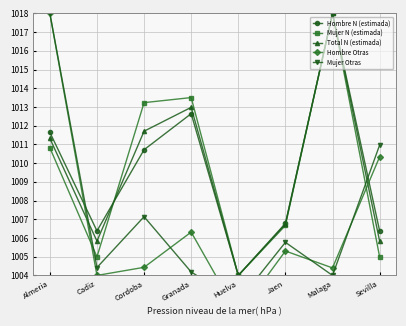

Between which two adjacent categories do Hombre Otras and Mujer Otras first intersect?

Cordoba and Granada